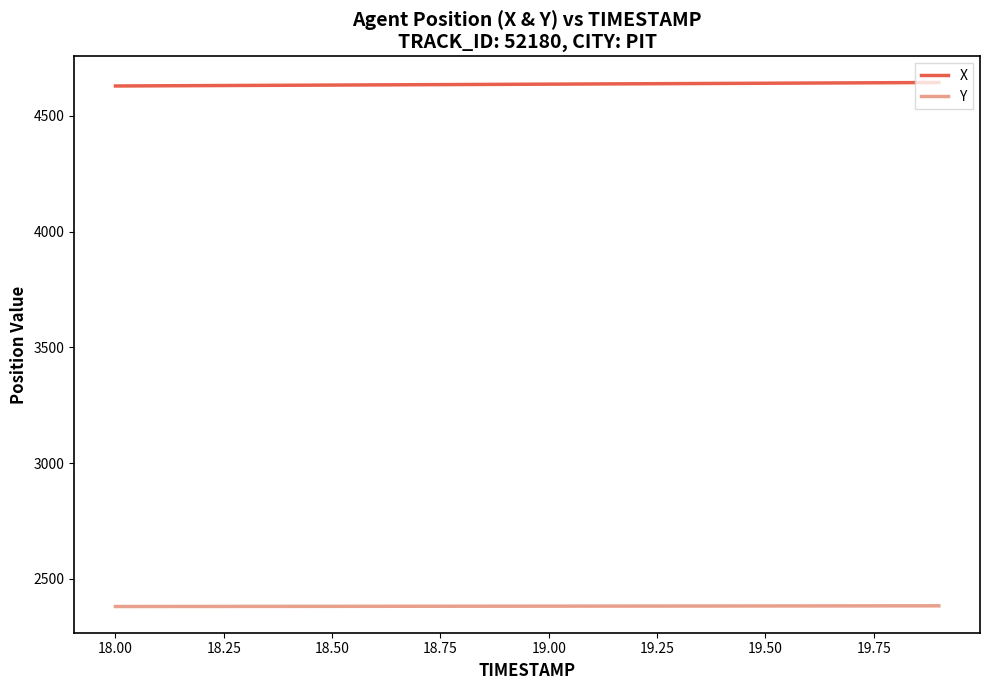

True or false: Y and X cross at least once.

False